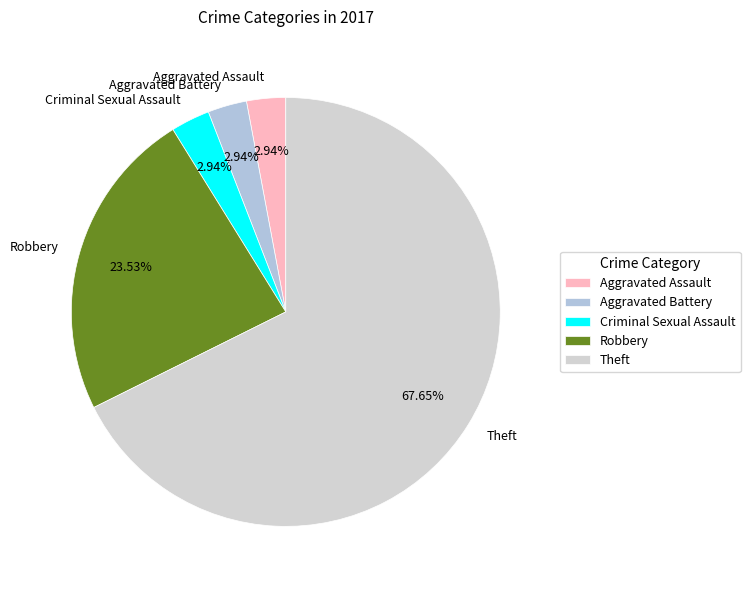

To the nearest percent, what is the difference between the largest and smallest slice percentages?

65%